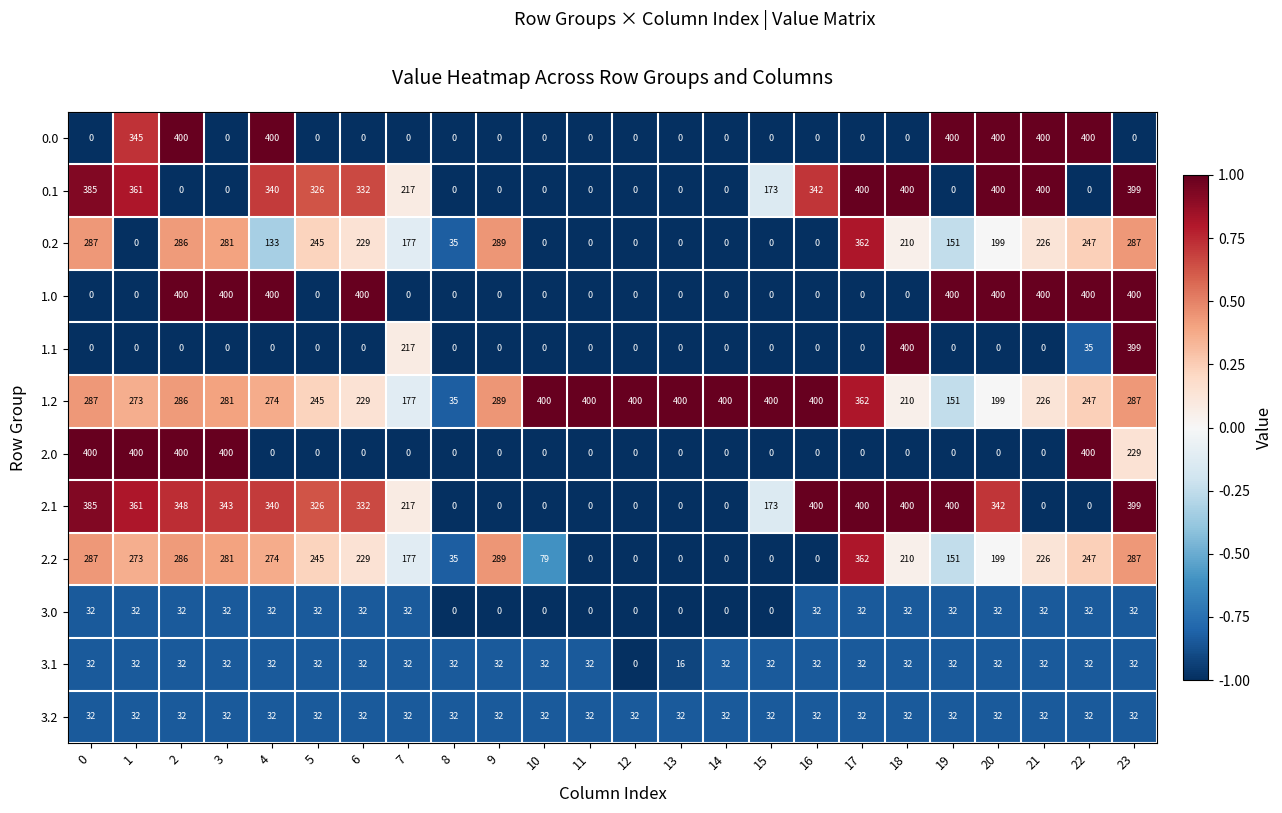

Which series has the largest total across all categories?

1.2